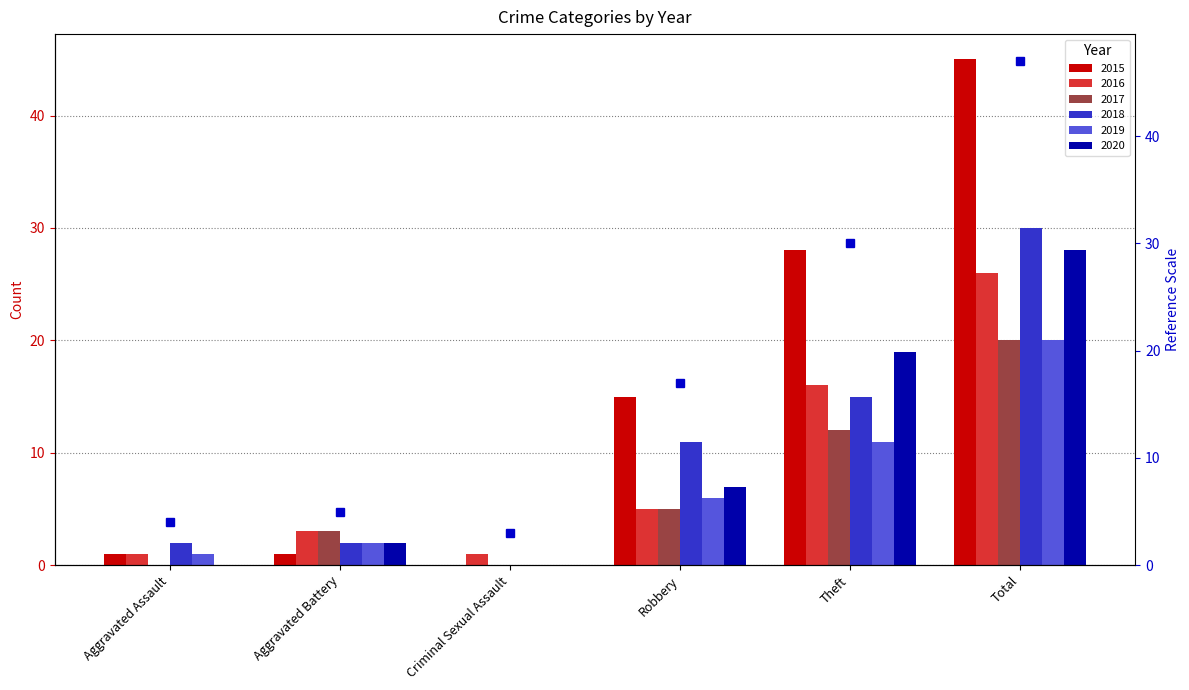

Is the value of 2015 at Aggravated Assault greater than the value of 2019 at Total?

No